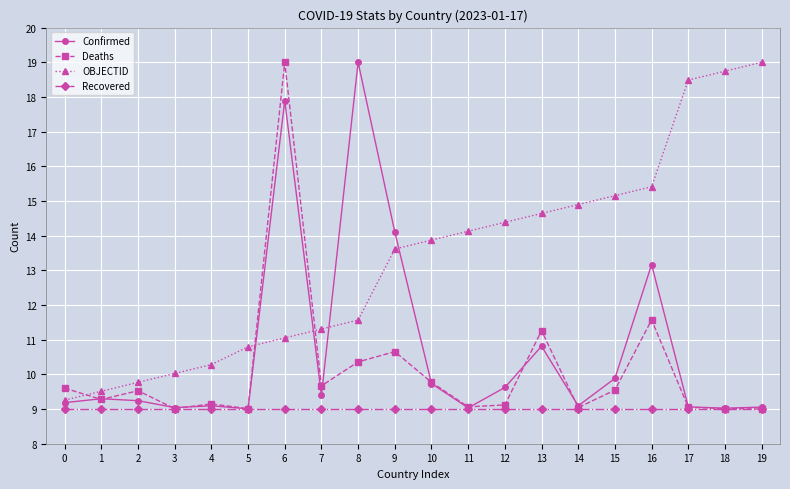

How many data points in OBJECTID are less than 13?

9